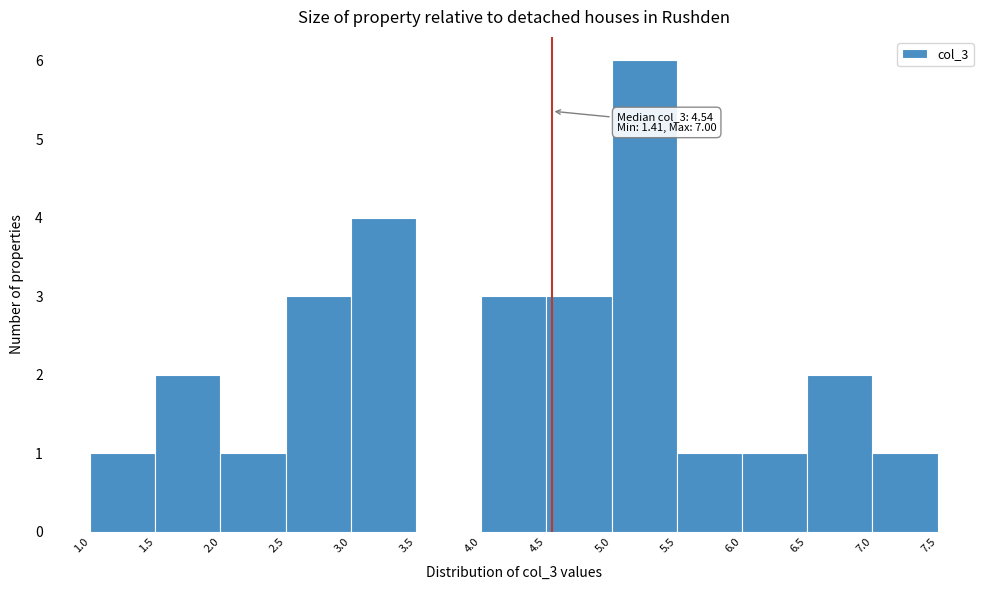

Which range on the x-axis has the tallest bar?

5.0 to 5.5